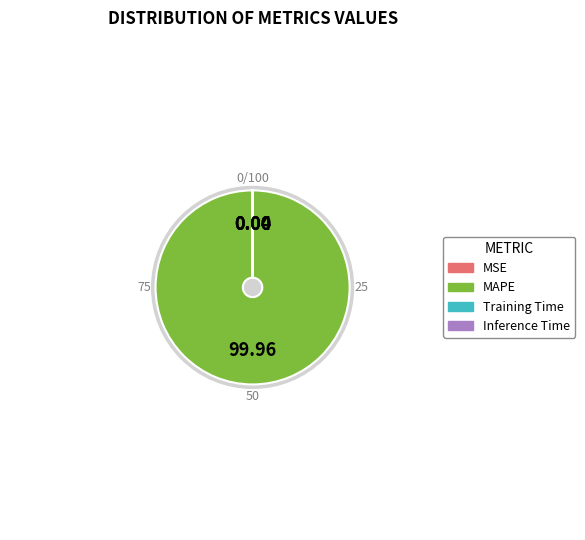

Do MSE and MAPE together represent more than half of the pie?

Yes